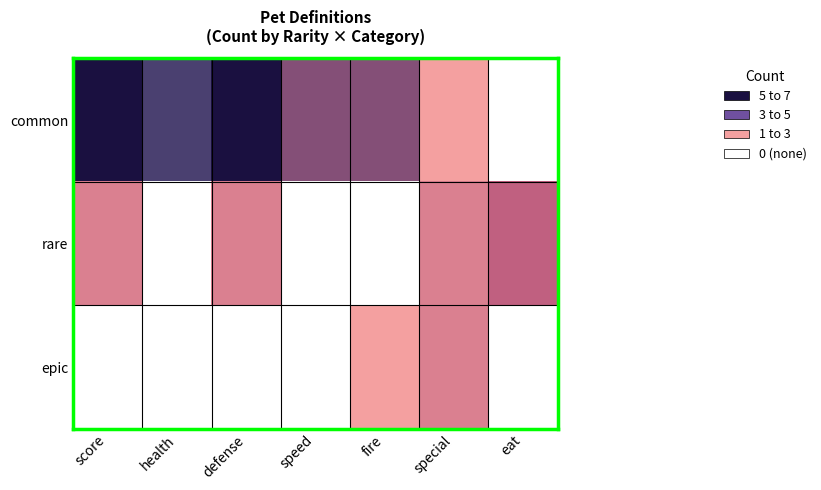

Which series has the largest range (max minus min)?

common